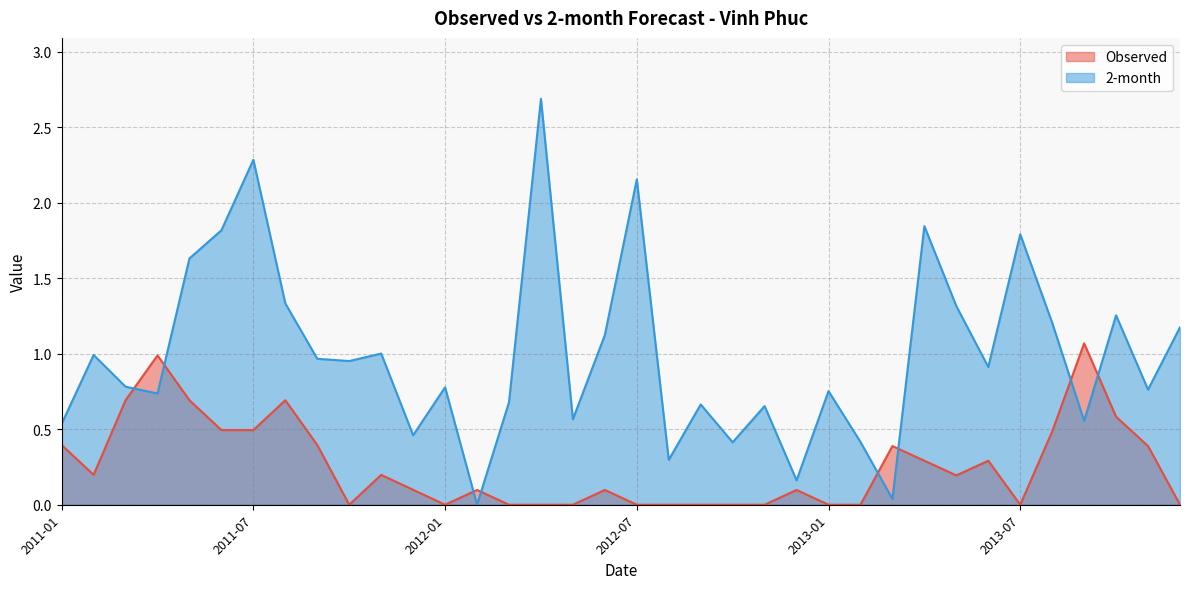

Where do Observed and 2-month first cross each other?

2011-03 and 2011-04